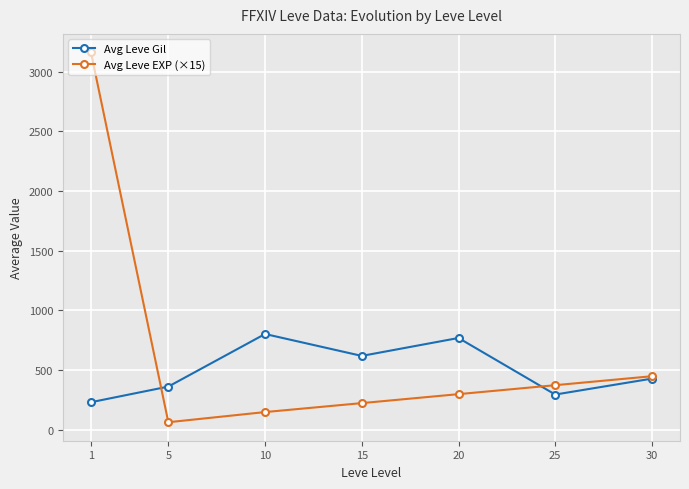

Reading left to right, what are all the values shown in this chart?

Avg Leve Gil: 232.5	363.3	803.3	620.0	770.0	296.7	430.0
Avg Leve EXP (×15): 3160.0	65.0	150.0	225.0	300.0	375.0	450.0